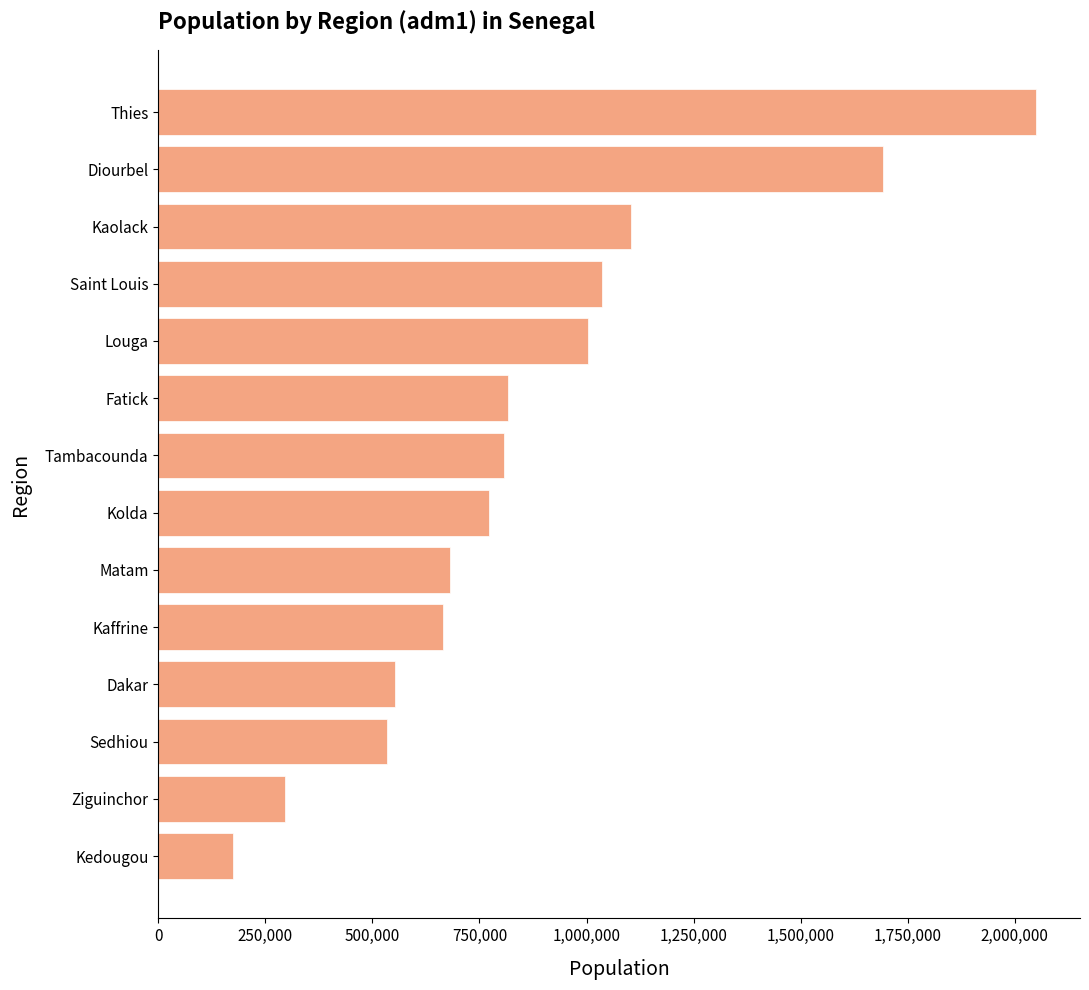

Which category has the highest value across all series?

Thies